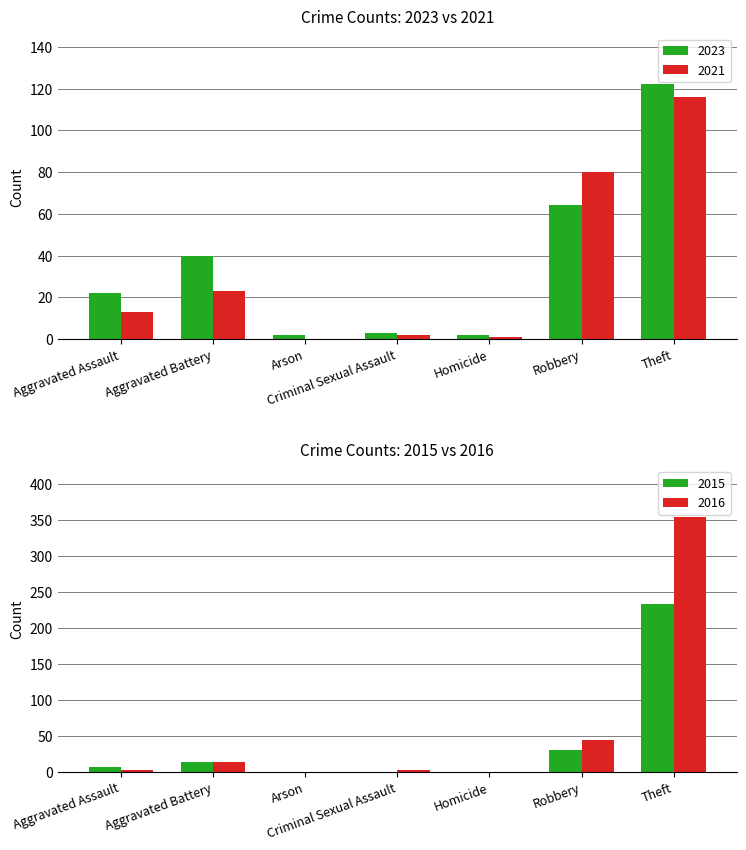

Reading right to left, list all the values displayed in this chart.

2023: Theft=122	Robbery=64	Homicide=2	Criminal Sexual Assault=3	Arson=2	Aggravated Battery=40	Aggravated Assault=22
2021: Theft=116	Robbery=80	Homicide=1	Criminal Sexual Assault=2	Arson=0	Aggravated Battery=23	Aggravated Assault=13
2015: Theft=233	Robbery=30	Homicide=0	Criminal Sexual Assault=0	Arson=0	Aggravated Battery=13	Aggravated Assault=6
2016: Theft=354	Robbery=44	Homicide=0	Criminal Sexual Assault=2	Arson=0	Aggravated Battery=13	Aggravated Assault=3